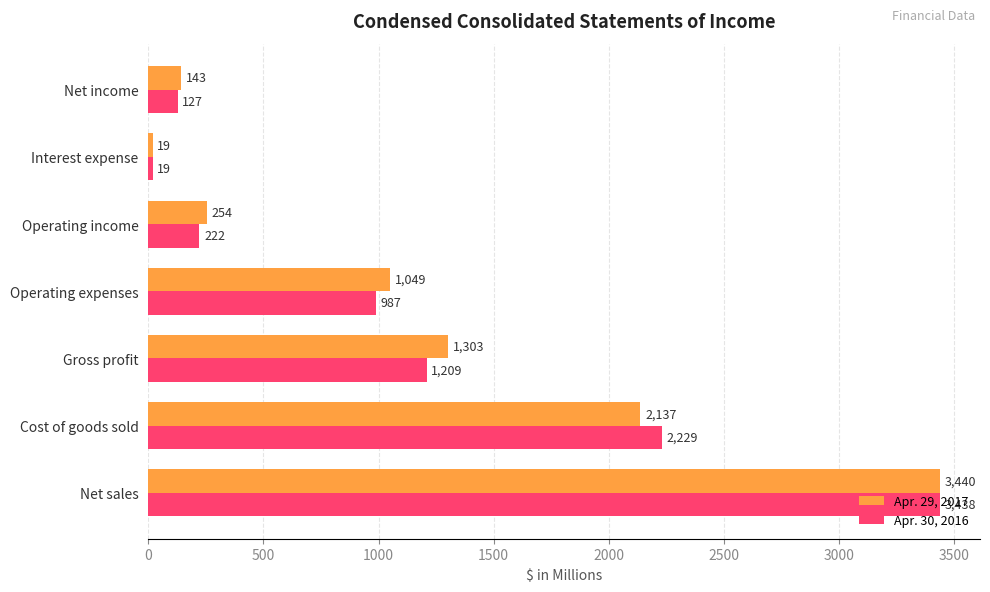

At how many categories does at least one series exceed 1532?

2